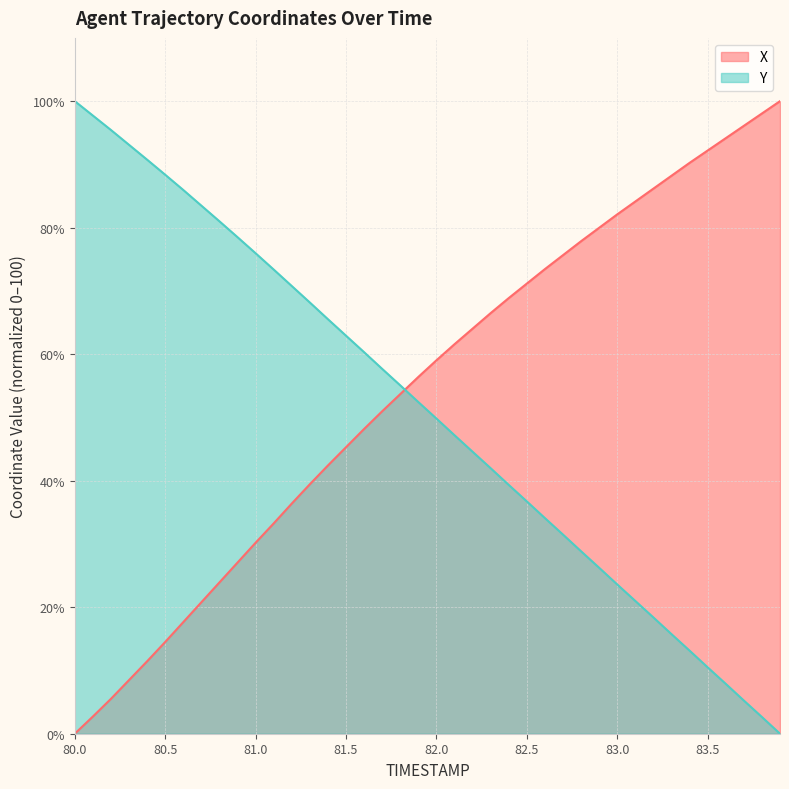

What is the difference between the maximum and minimum values in the X series?

100.0